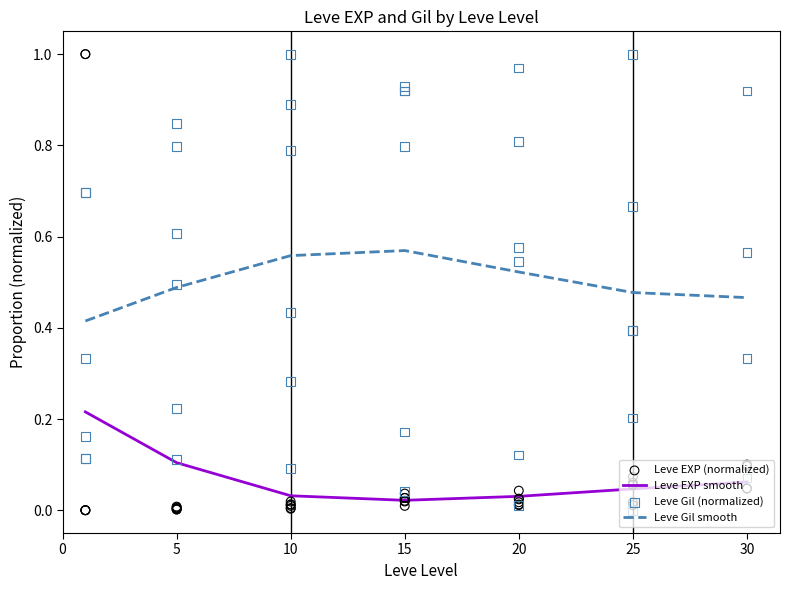

Which series has the largest Y range (max minus min)?

Leve EXP